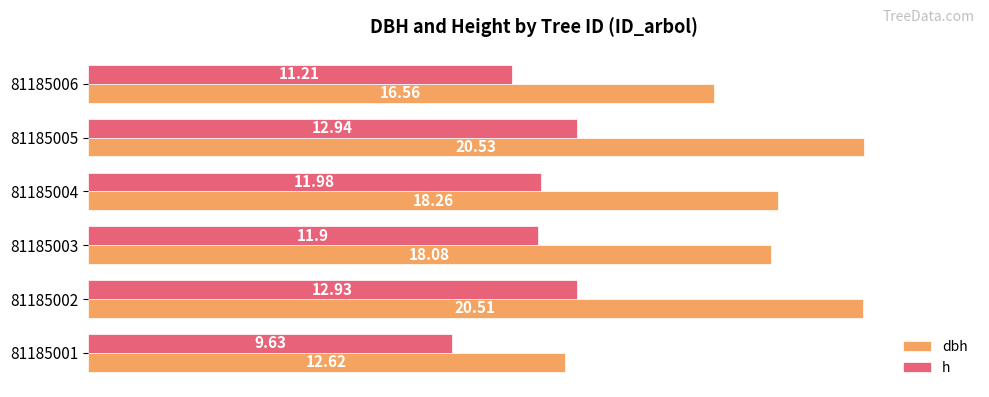

What is the spread (max minus min) of values at 81185001?

3.0